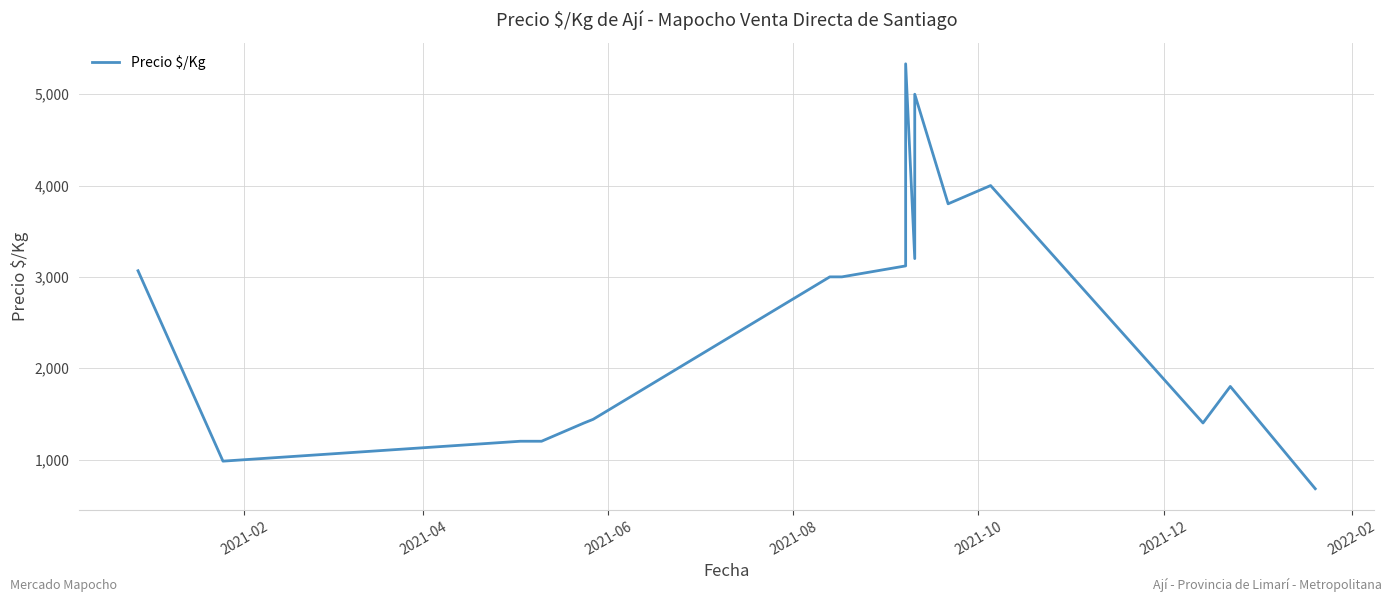

Is it true that the value at 11 is 8276?

False